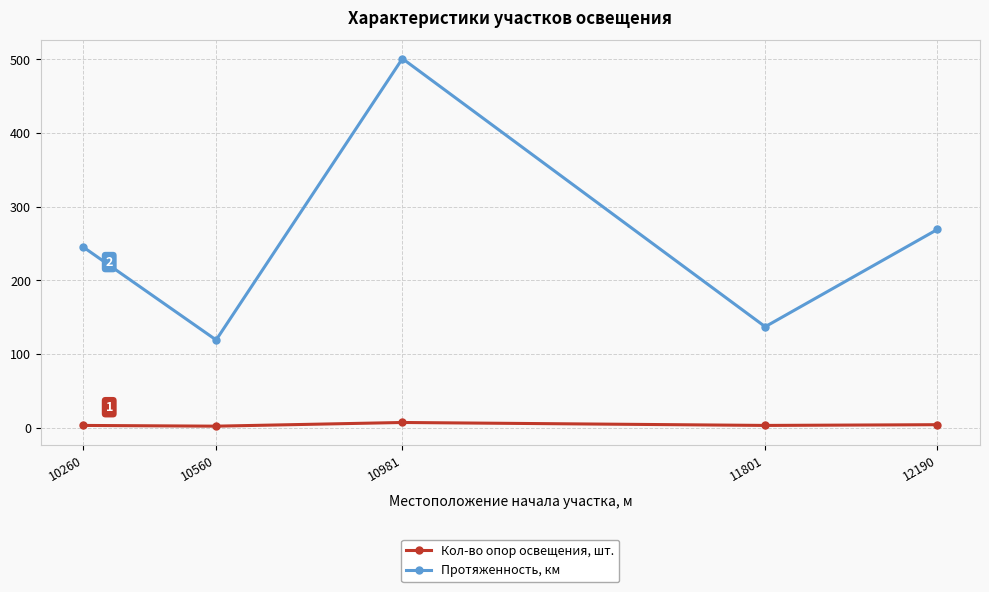

True or false: Кол-во опор освещения, шт. and Протяженность, км intersect in this chart.

False